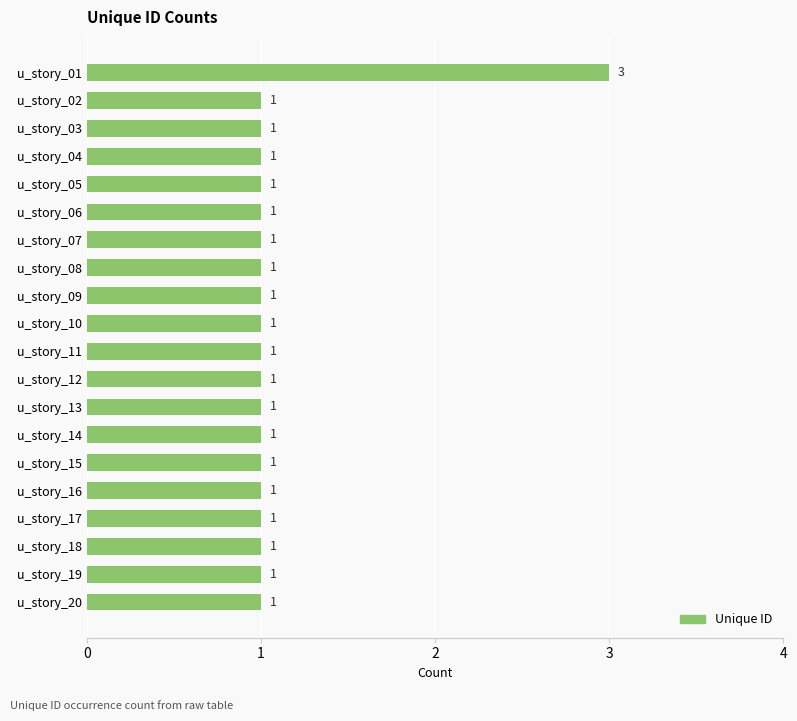

The chart shows a value of 1 at u_story_20. True or false?

True